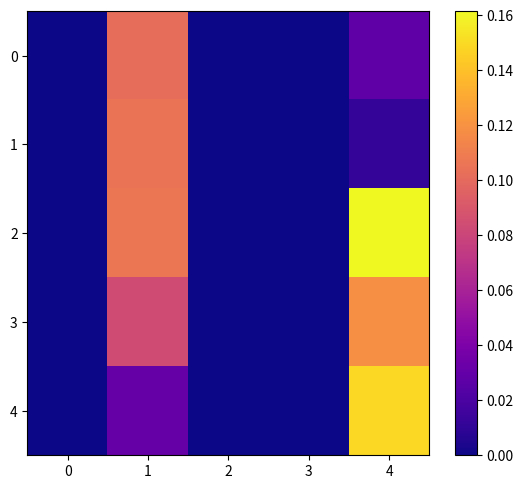

Reading left to right, extract all data points from this chart.

0: 0=0.0	1=0.1	2=0.0	3=0.0	4=0.0
1: 0=0.0	1=0.1	2=0.0	3=0.0	4=0.0
2: 0=0.0	1=0.1	2=0.0	3=0.0	4=0.2
3: 0=0.0	1=0.1	2=0.0	3=0.0	4=0.1
4: 0=0.0	1=0.0	2=0.0	3=0.0	4=0.1